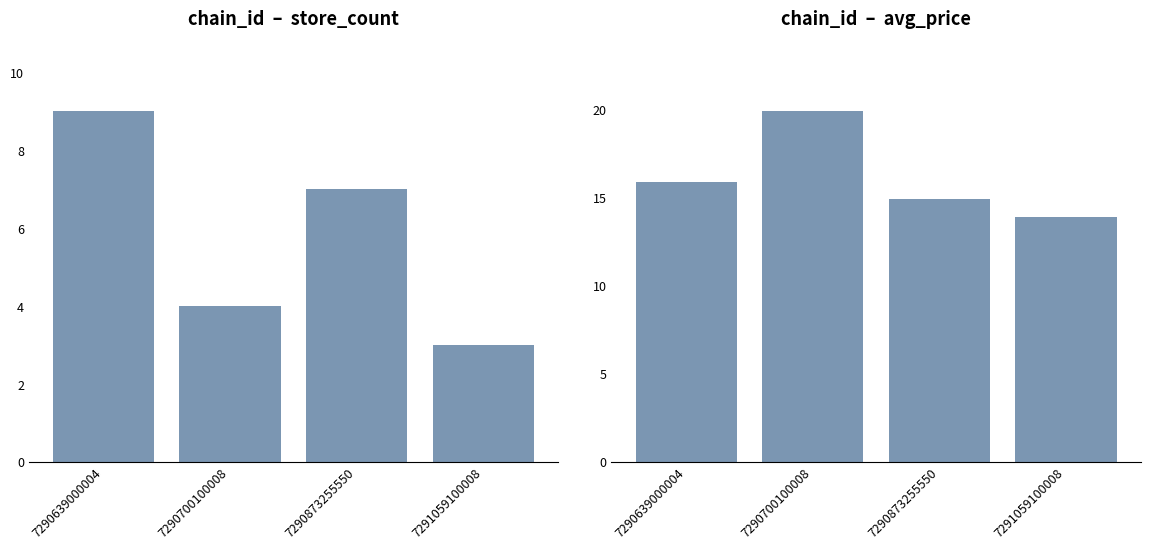

Read the store_count value at 7290873255550.

7.0